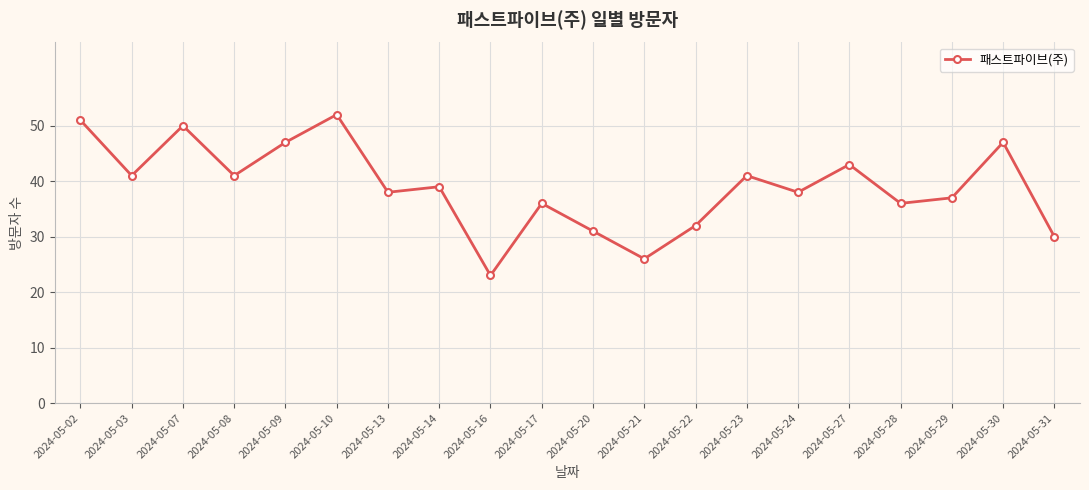

Which category has the lowest value across all series?

2024-05-16